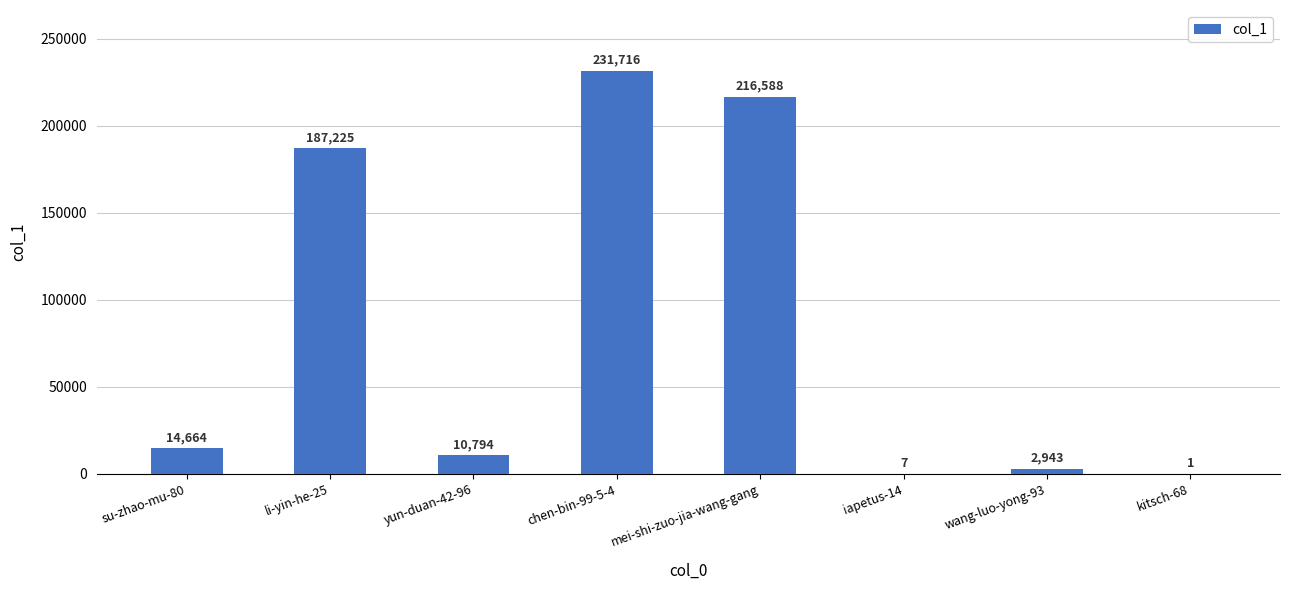

What is the average value?

82992